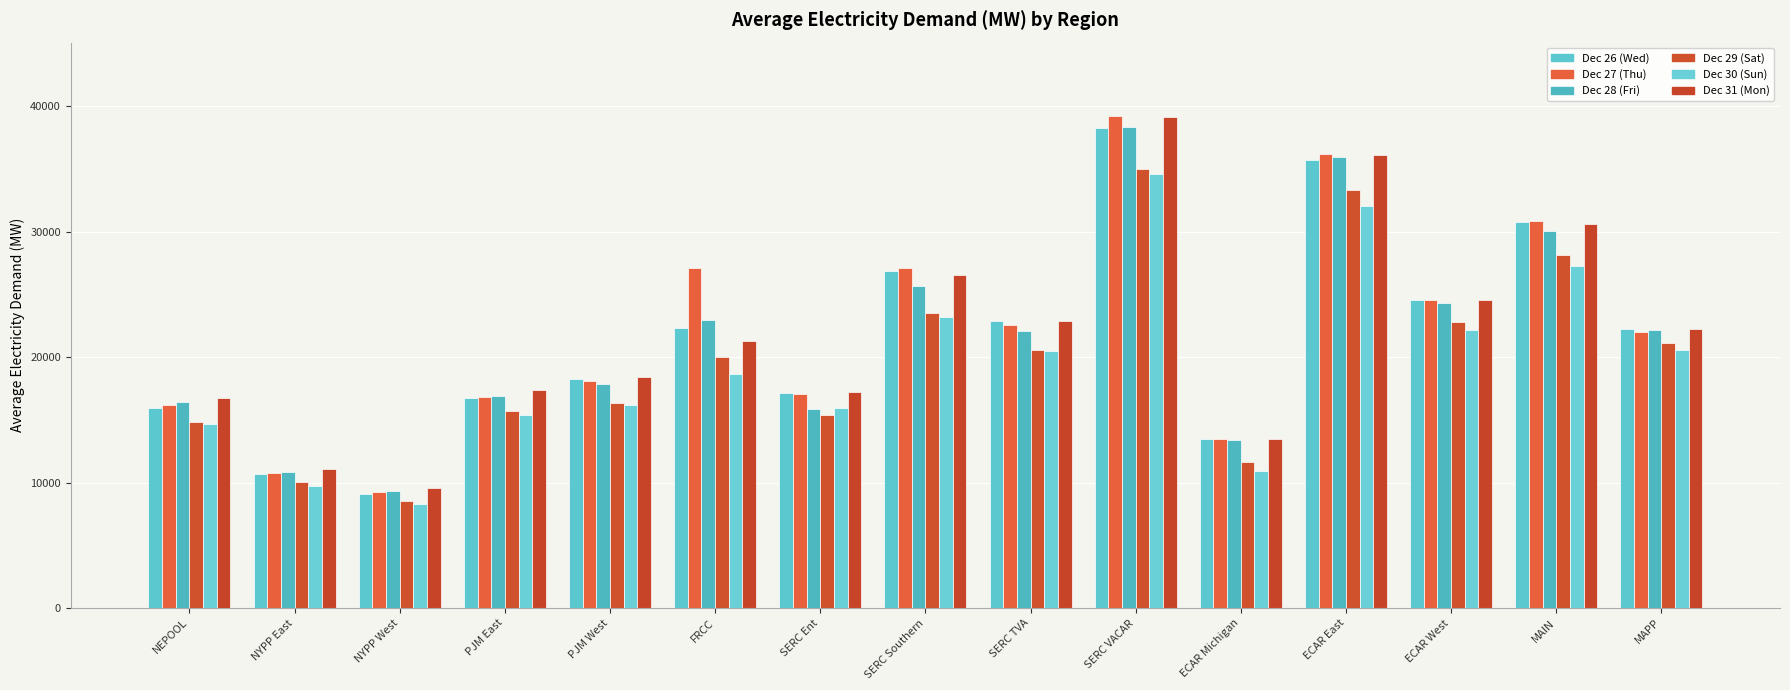

How many groups of bars are there?

15